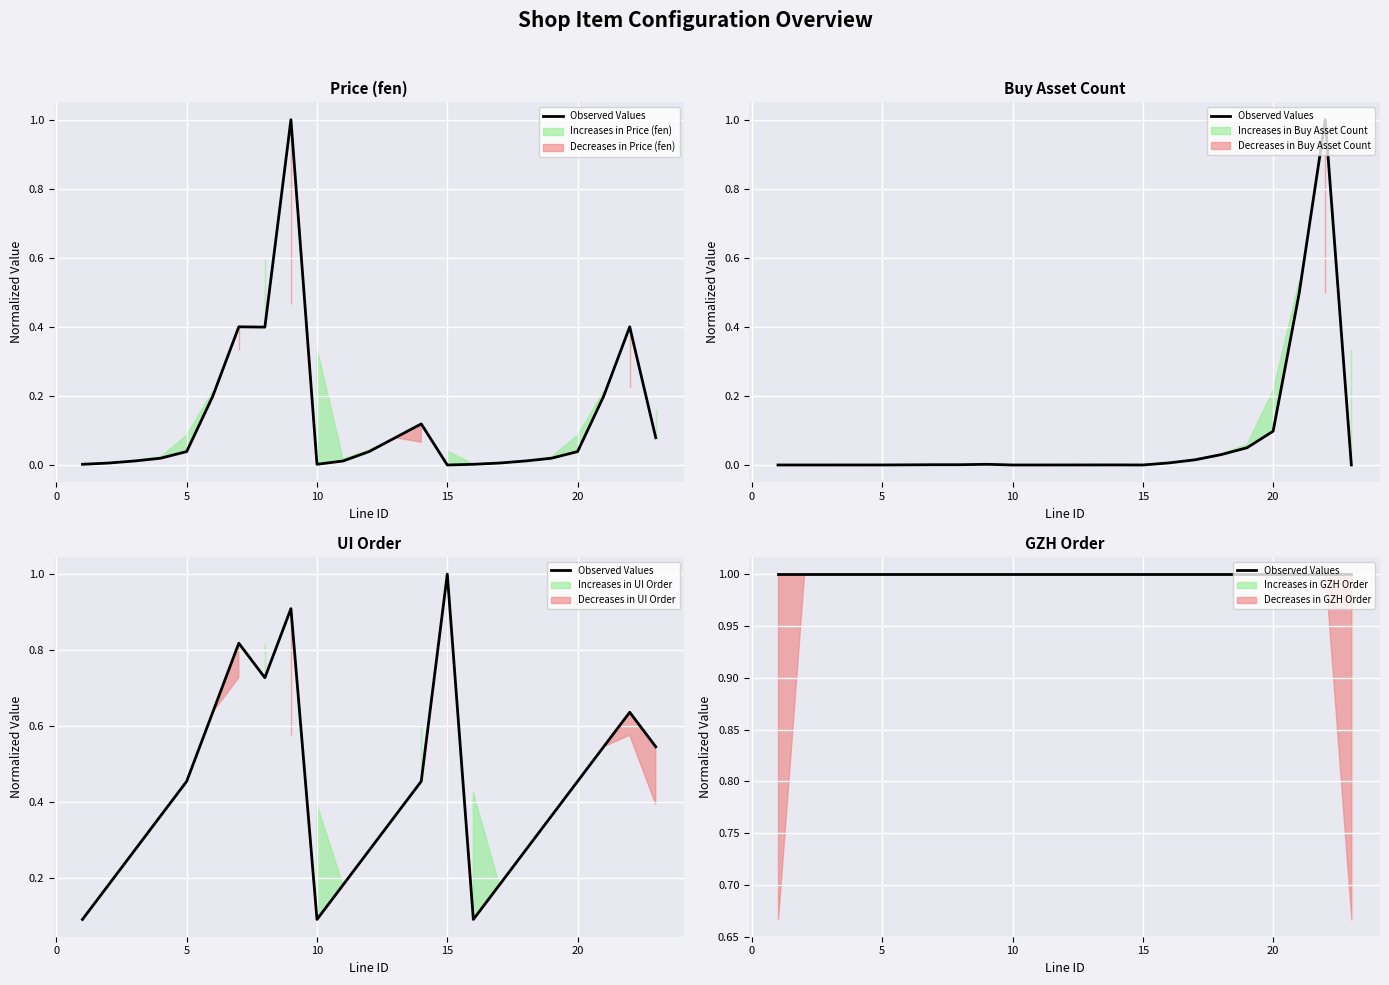

List the labels in order of buy_asset_count value, largest first.

22, 21, 20, 19, 18, 17, 16, 9, 7, 8, 6, 14, 23, 13, 5, 12, 4, 3, 11, 2, 1, 10, 15